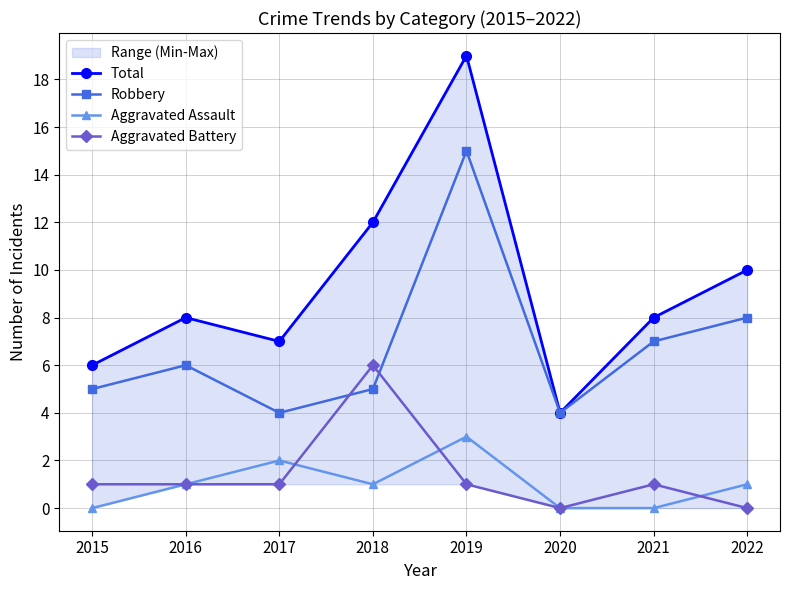

What is the difference between the maximum and minimum values in the Total series?

15